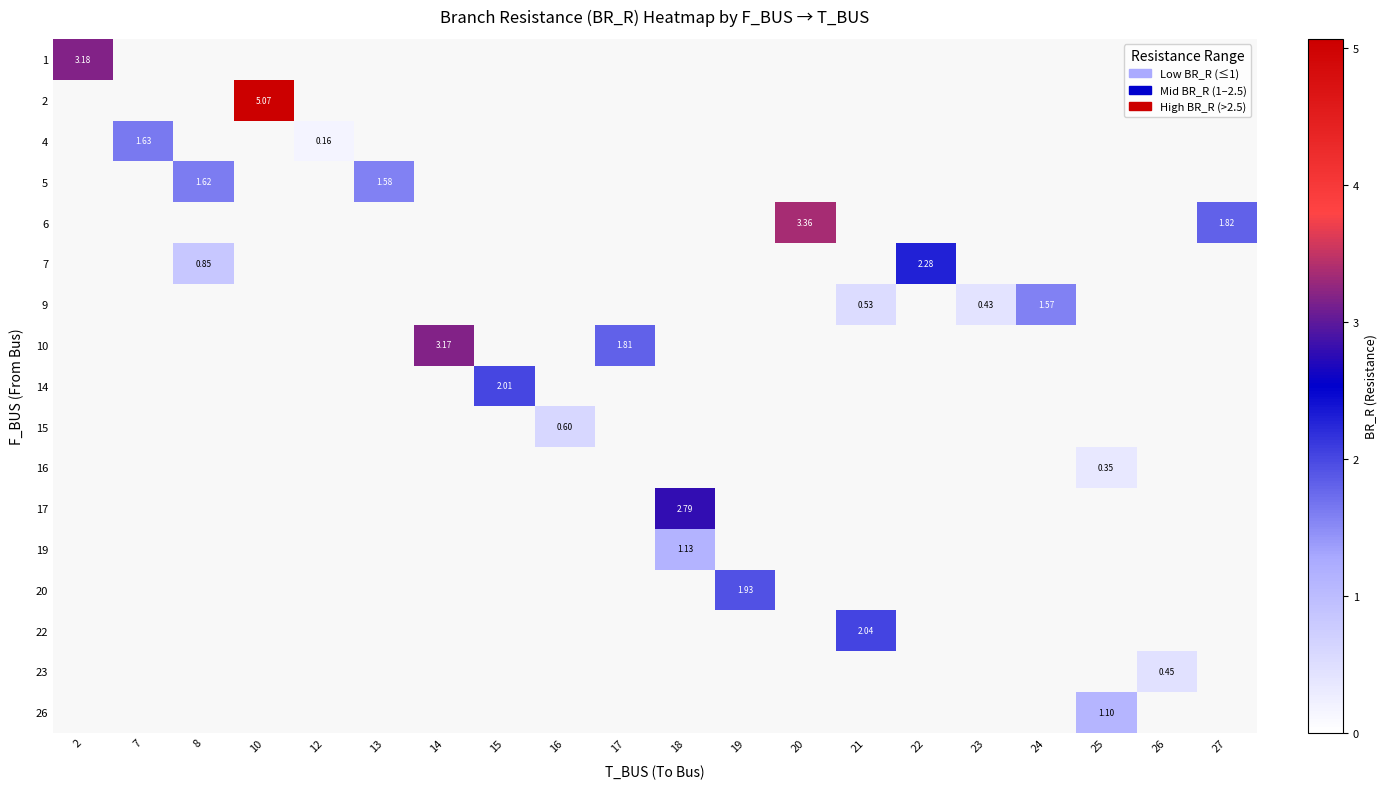

How many values in 23 are above zero?

1